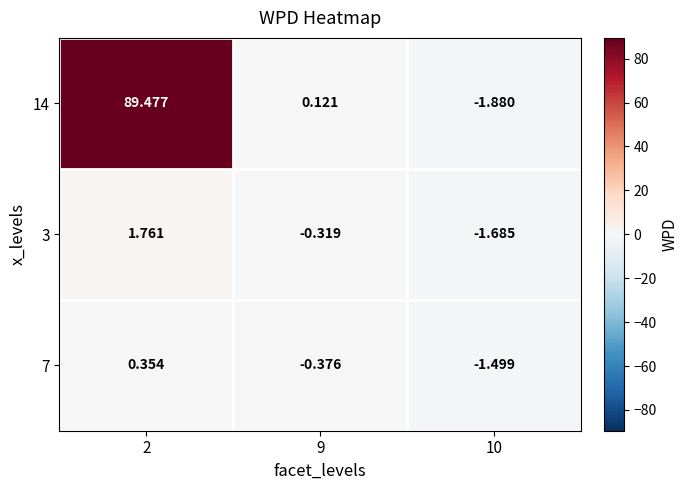

How many distinct data groups are displayed?

3